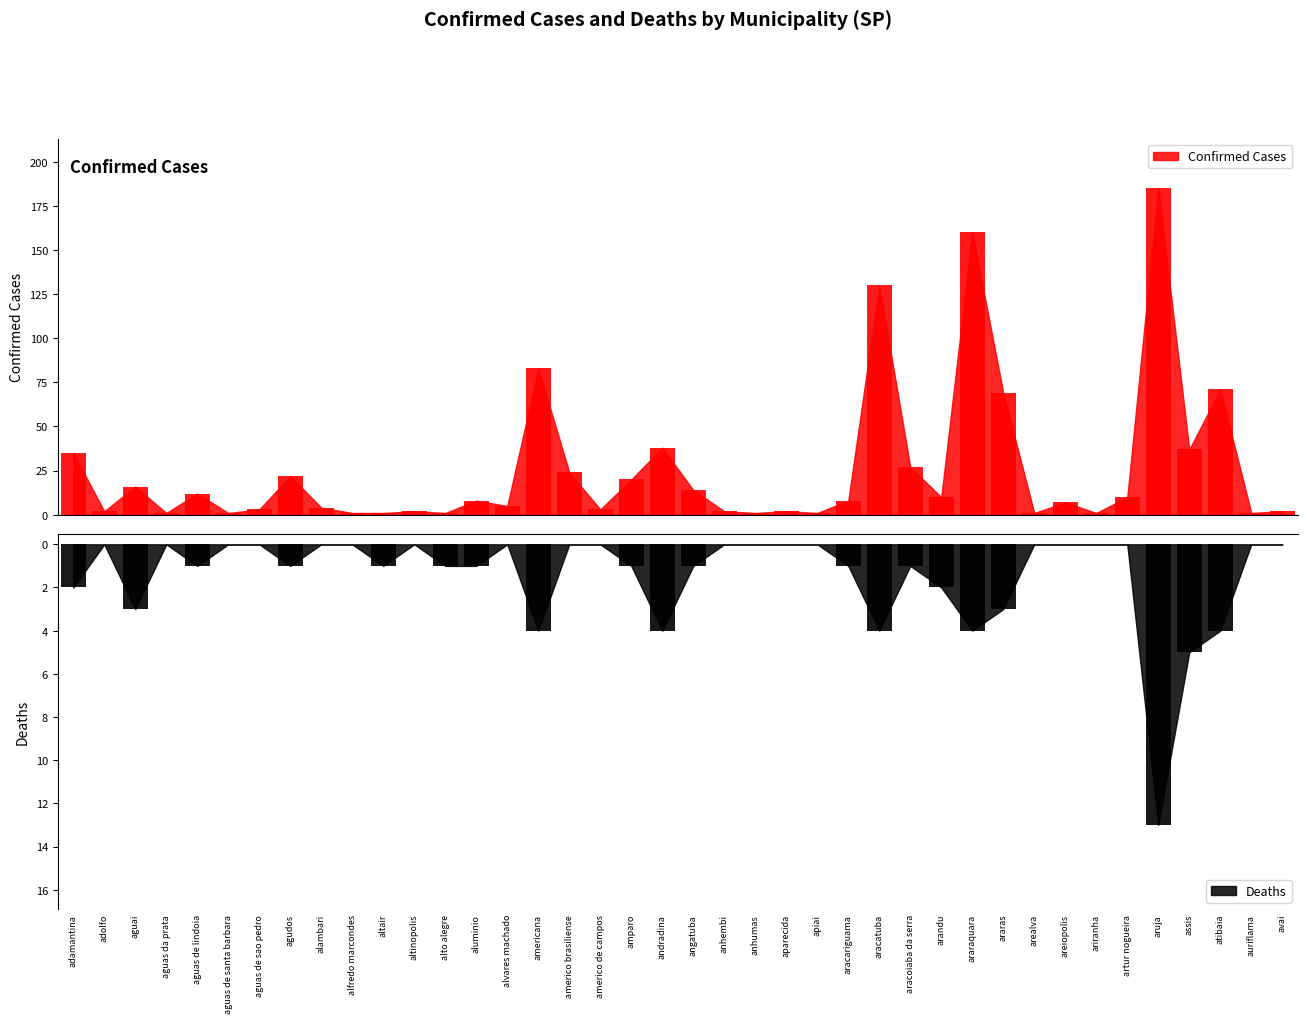

Rank the series at areiopolis from highest to lowest value.

CONFIRMADOS, OBITOS